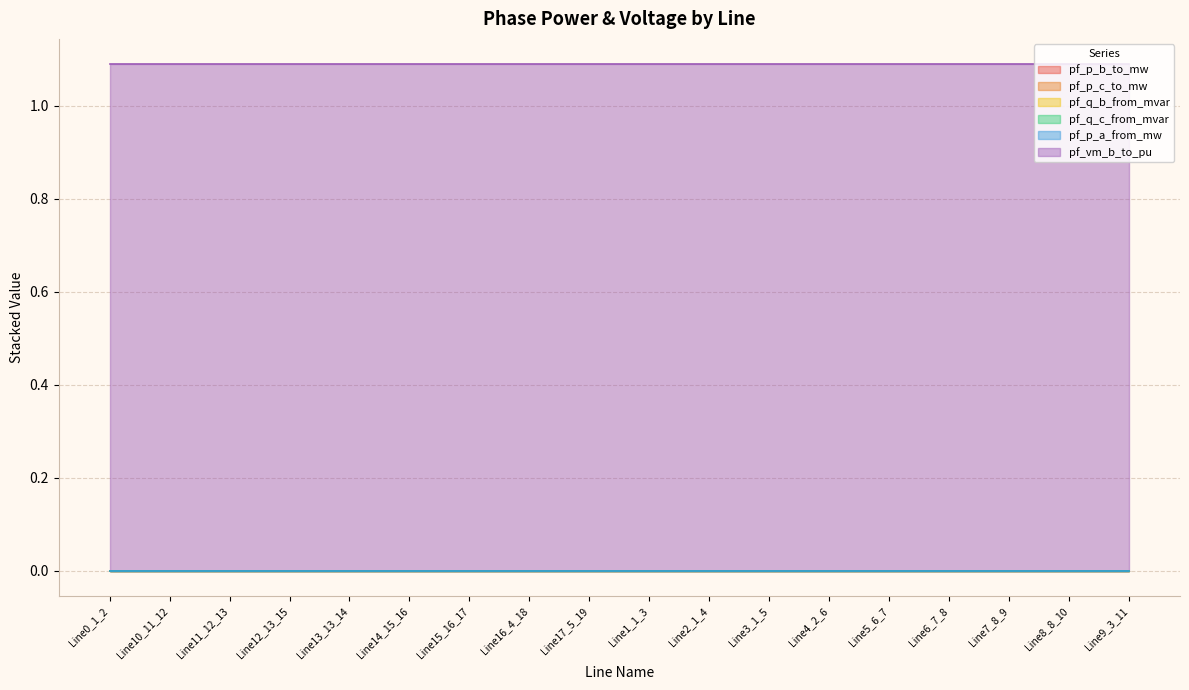

Reading right to left, what are all the values shown in this chart?

pf_p_b_to_mw: Line9_3_11=0.0	Line8_8_10=0.0	Line7_8_9=0.0	Line6_7_8=0.0	Line5_6_7=0.0	Line4_2_6=0.0	Line3_1_5=0.0	Line2_1_4=0.0	Line1_1_3=0.0	Line17_5_19=0.0	Line16_4_18=0.0	Line15_16_17=0.0	Line14_15_16=0.0	Line13_13_14=0.0	Line12_13_15=0.0	Line11_12_13=0.0	Line10_11_12=0.0	Line0_1_2=0.0
pf_p_c_to_mw: Line9_3_11=0.0	Line8_8_10=0.0	Line7_8_9=0.0	Line6_7_8=0.0	Line5_6_7=0.0	Line4_2_6=0.0	Line3_1_5=0.0	Line2_1_4=0.0	Line1_1_3=0.0	Line17_5_19=0.0	Line16_4_18=0.0	Line15_16_17=0.0	Line14_15_16=0.0	Line13_13_14=0.0	Line12_13_15=0.0	Line11_12_13=0.0	Line10_11_12=0.0	Line0_1_2=0.0
pf_q_b_from_mvar: Line9_3_11=0.0	Line8_8_10=0.0	Line7_8_9=0.0	Line6_7_8=0.0	Line5_6_7=0.0	Line4_2_6=0.0	Line3_1_5=0.0	Line2_1_4=0.0	Line1_1_3=0.0	Line17_5_19=0.0	Line16_4_18=0.0	Line15_16_17=0.0	Line14_15_16=0.0	Line13_13_14=0.0	Line12_13_15=0.0	Line11_12_13=0.0	Line10_11_12=0.0	Line0_1_2=0.0
pf_q_c_from_mvar: Line9_3_11=0.0	Line8_8_10=0.0	Line7_8_9=0.0	Line6_7_8=0.0	Line5_6_7=0.0	Line4_2_6=0.0	Line3_1_5=0.0	Line2_1_4=0.0	Line1_1_3=0.0	Line17_5_19=0.0	Line16_4_18=0.0	Line15_16_17=0.0	Line14_15_16=0.0	Line13_13_14=0.0	Line12_13_15=0.0	Line11_12_13=0.0	Line10_11_12=0.0	Line0_1_2=0.0
pf_p_a_from_mw: Line9_3_11=0.0	Line8_8_10=0.0	Line7_8_9=0.0	Line6_7_8=0.0	Line5_6_7=0.0	Line4_2_6=0.0	Line3_1_5=0.0	Line2_1_4=0.0	Line1_1_3=0.0	Line17_5_19=0.0	Line16_4_18=0.0	Line15_16_17=0.0	Line14_15_16=0.0	Line13_13_14=0.0	Line12_13_15=0.0	Line11_12_13=0.0	Line10_11_12=0.0	Line0_1_2=0.0
pf_vm_b_to_pu: Line9_3_11=1.1	Line8_8_10=1.1	Line7_8_9=1.1	Line6_7_8=1.1	Line5_6_7=1.1	Line4_2_6=1.1	Line3_1_5=1.1	Line2_1_4=1.1	Line1_1_3=1.1	Line17_5_19=1.1	Line16_4_18=1.1	Line15_16_17=1.1	Line14_15_16=1.1	Line13_13_14=1.1	Line12_13_15=1.1	Line11_12_13=1.1	Line10_11_12=1.1	Line0_1_2=1.1